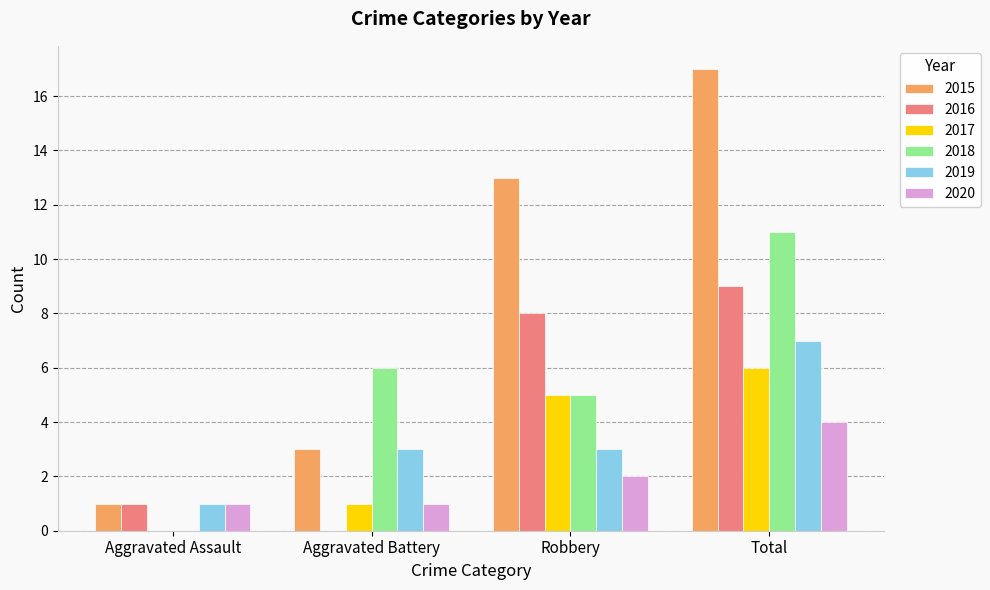

What is the maximum value for 2015?

17